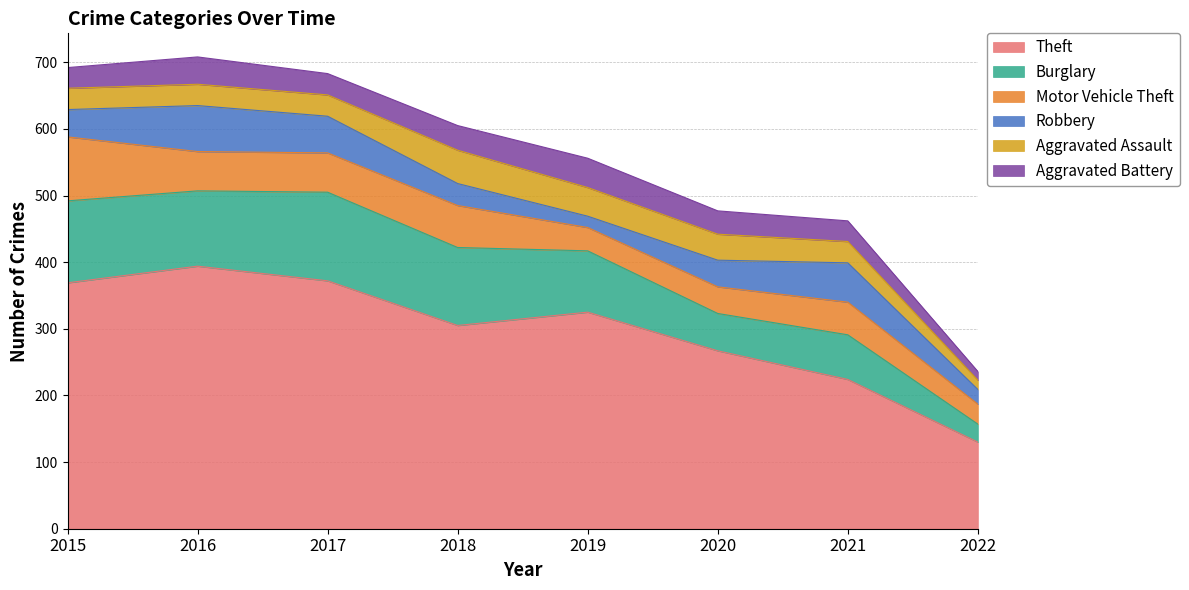

Which series ends up on top after the final intersection of Motor Vehicle Theft and Burglary?

Motor Vehicle Theft